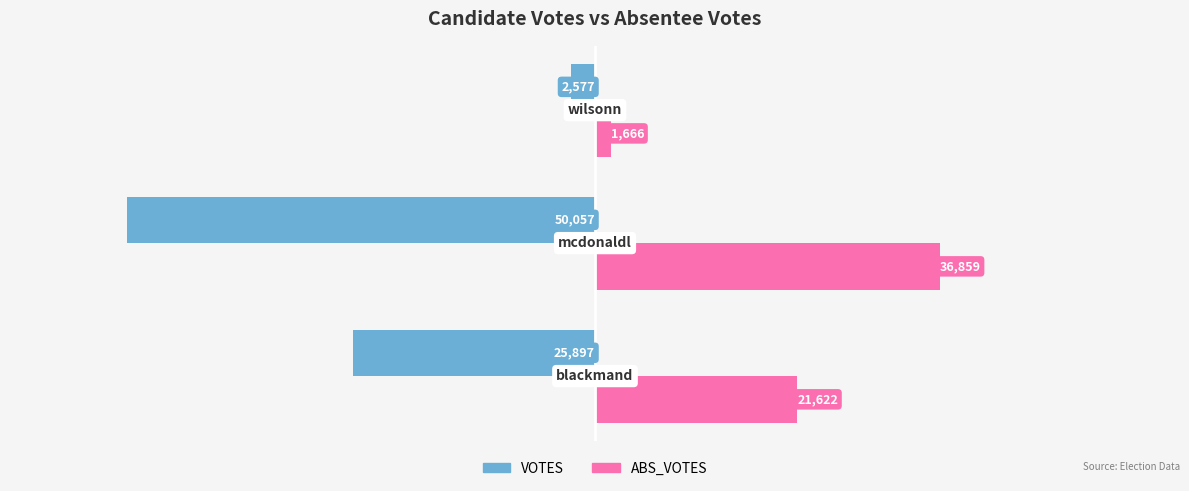

What is the minimum value for VOTES?

-50057